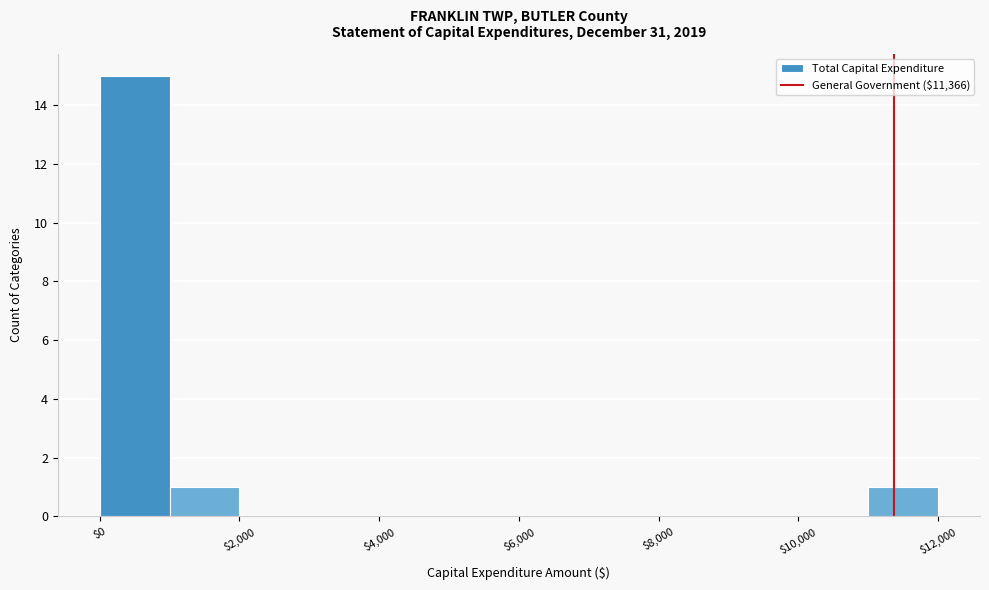

Which range on the x-axis has the tallest bar?

0 to 1000